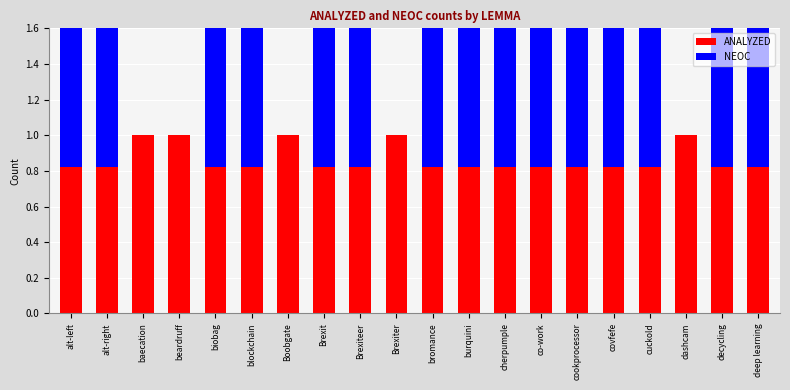

What position from the right is covfefe?

5